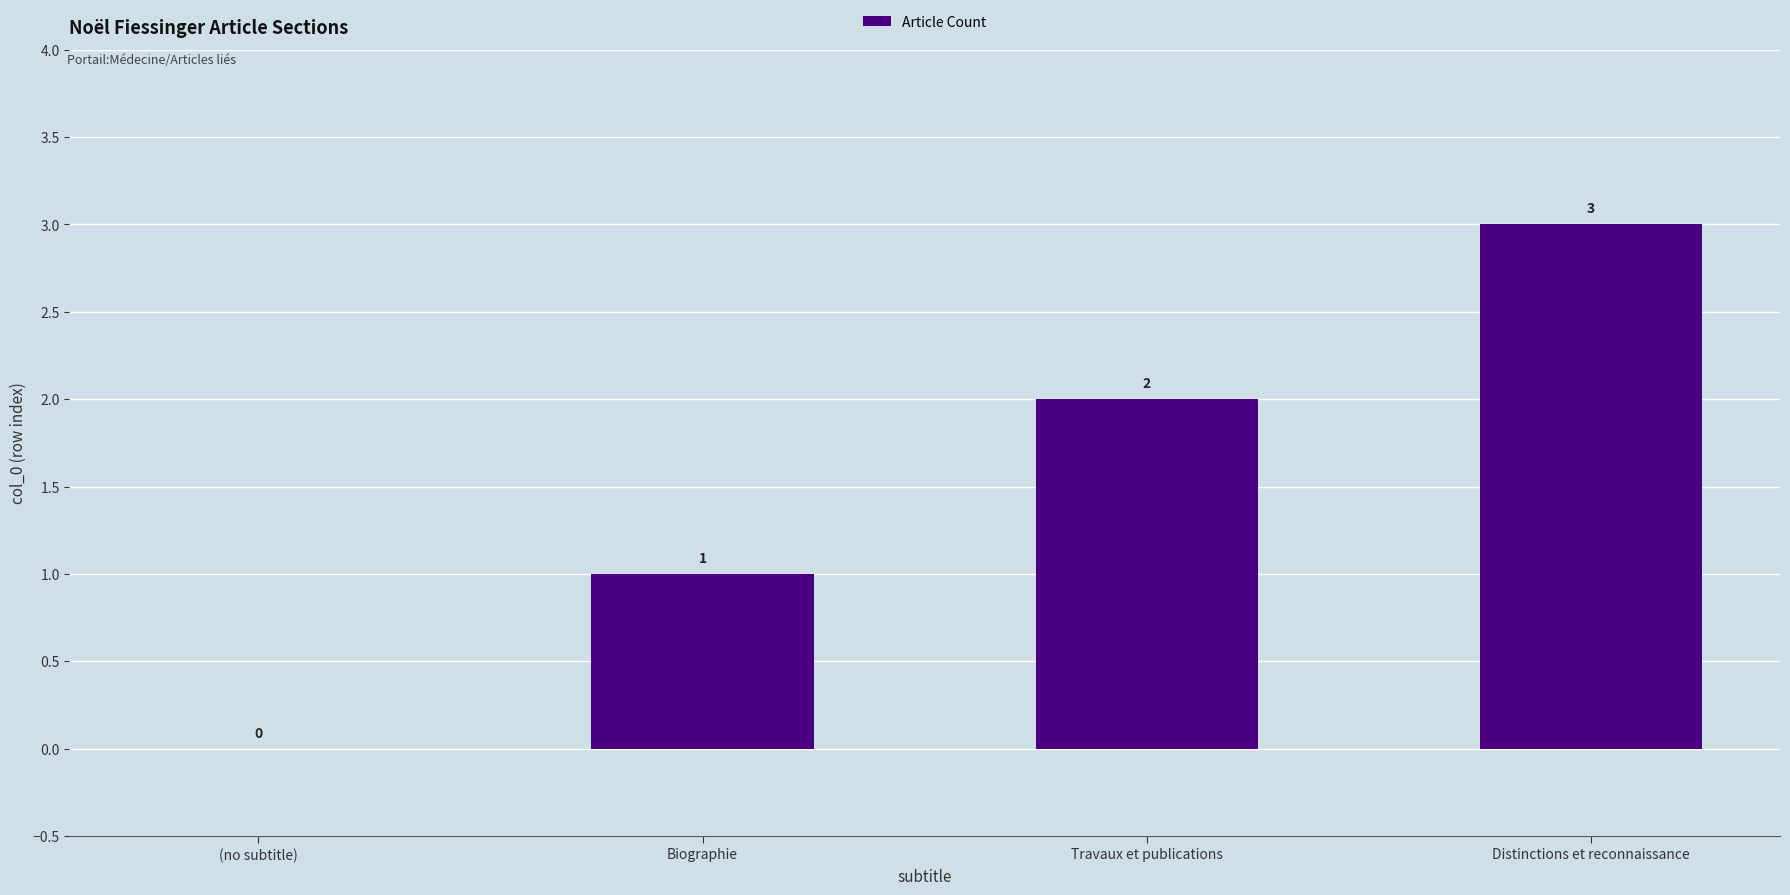

Count the number of data series in this chart.

1